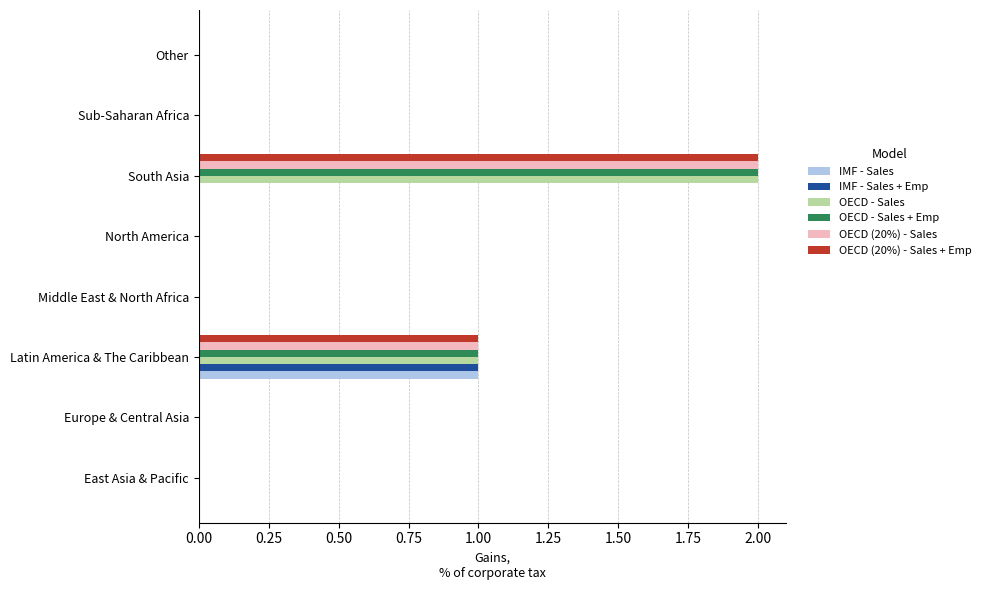

At which category is the sum across all series the highest?

South Asia